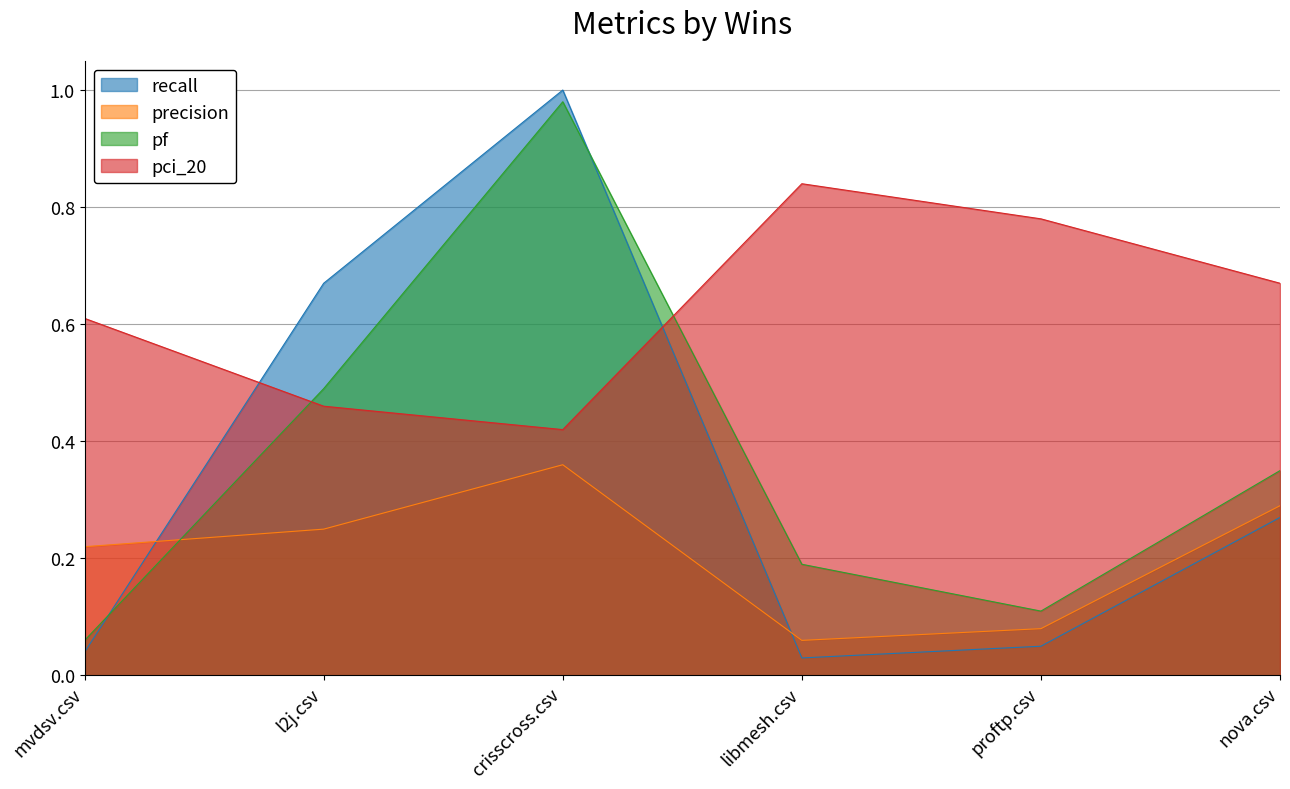

How many lines are shown in the chart?

4